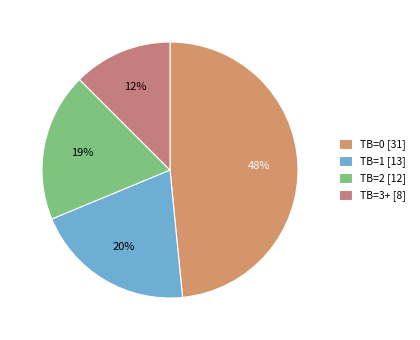

What is the smallest slice in the pie chart?

TB=3+ [8]